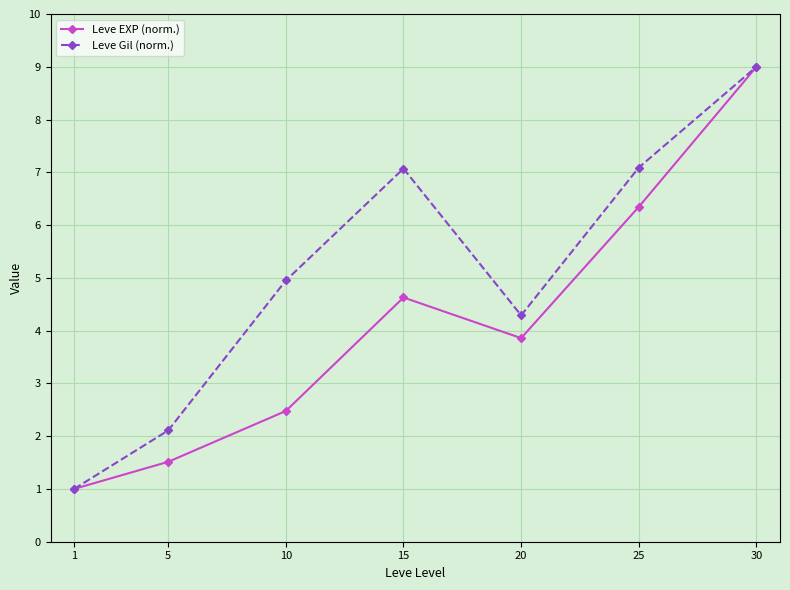

At how many categories does at least one series exceed 4?

5